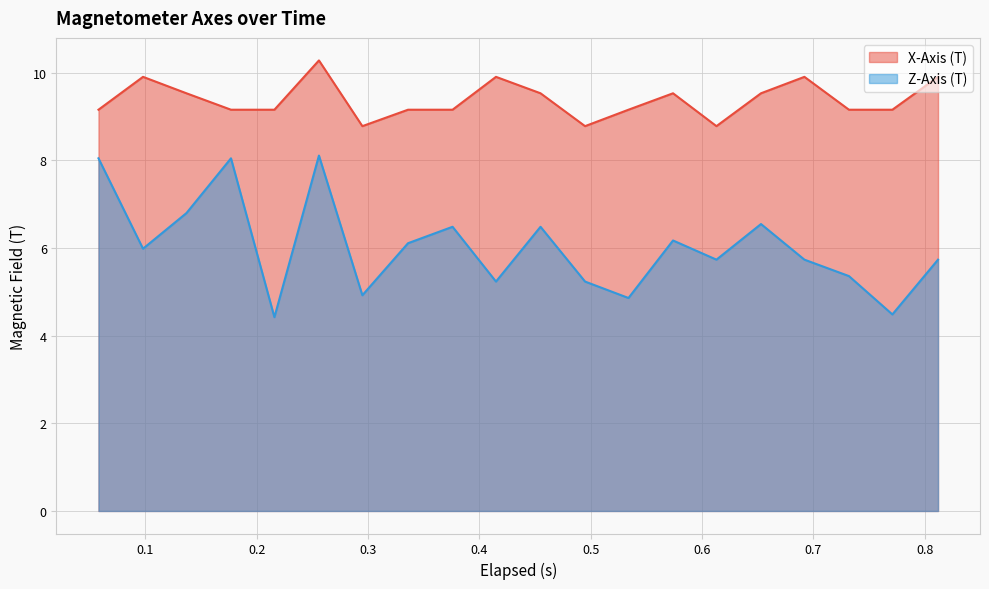

True or false: Z-Axis (T) and X-Axis (T) intersect in this chart.

False